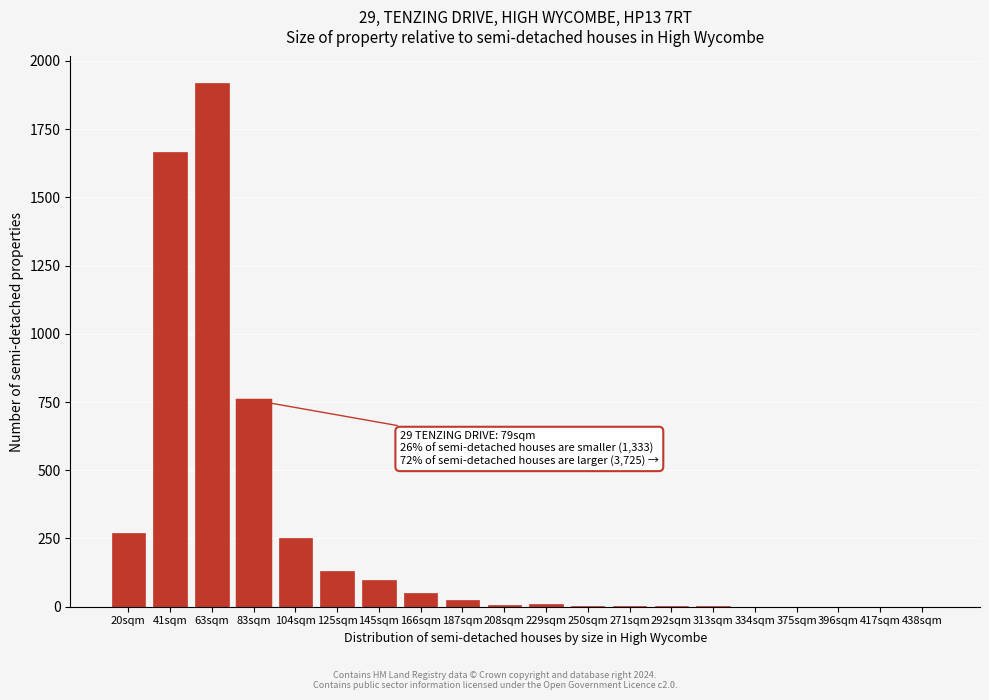

Which category has the highest value across all series?

63sqm